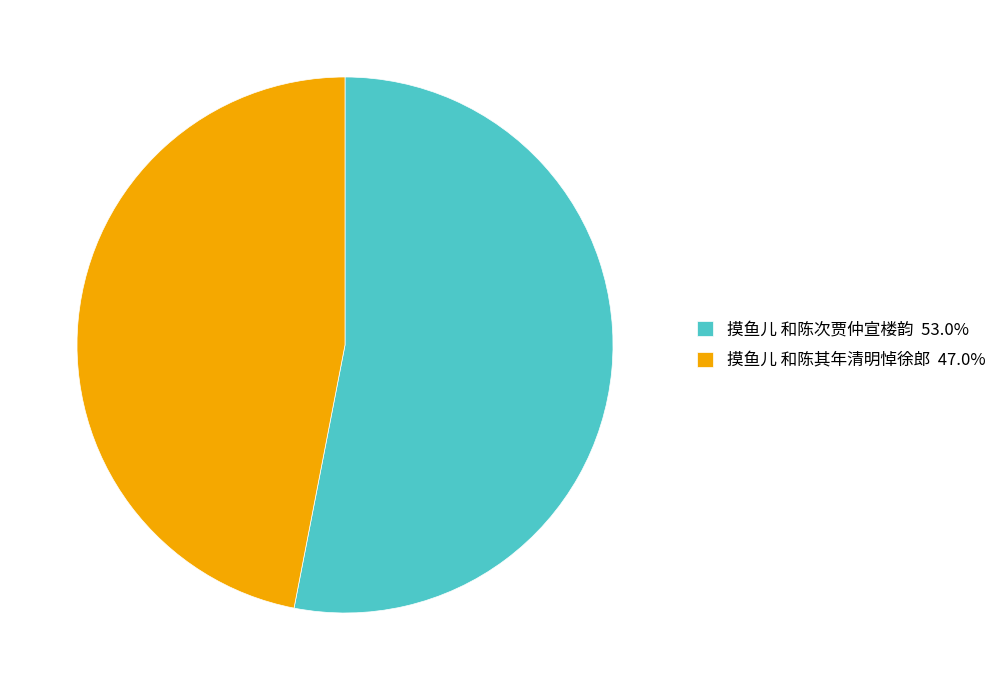

Combined, do 摸鱼儿 和陈其年清明悼徐郎 47.0% and 摸鱼儿 和陈次贾仲宣楼韵 53.0% account for over 50%?

Yes